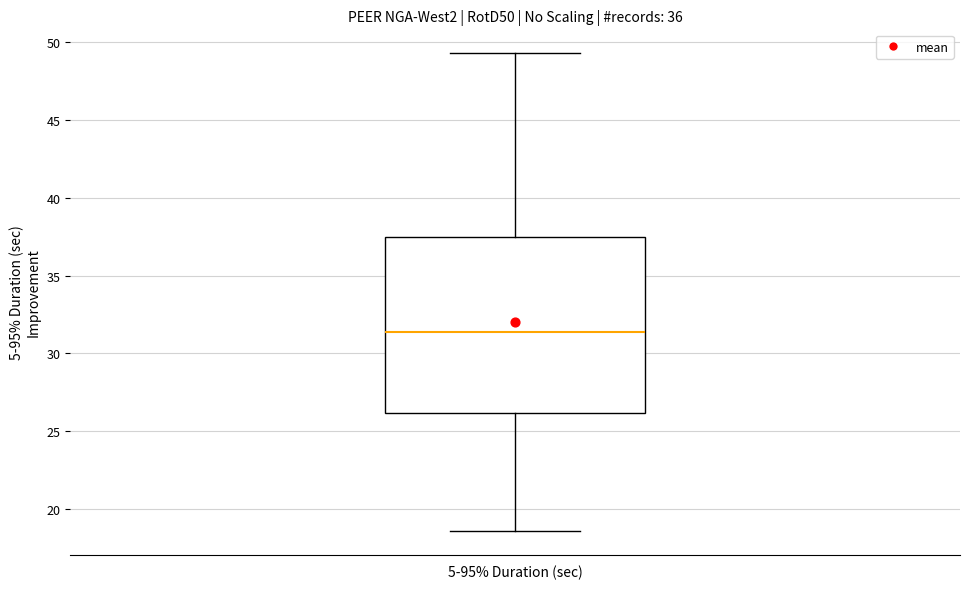

Where does the lower whisker of the box for 5-95% Duration (sec) end on the y-axis? The values are not printed on the chart, so give them approximately, as read against the axis.

18.5